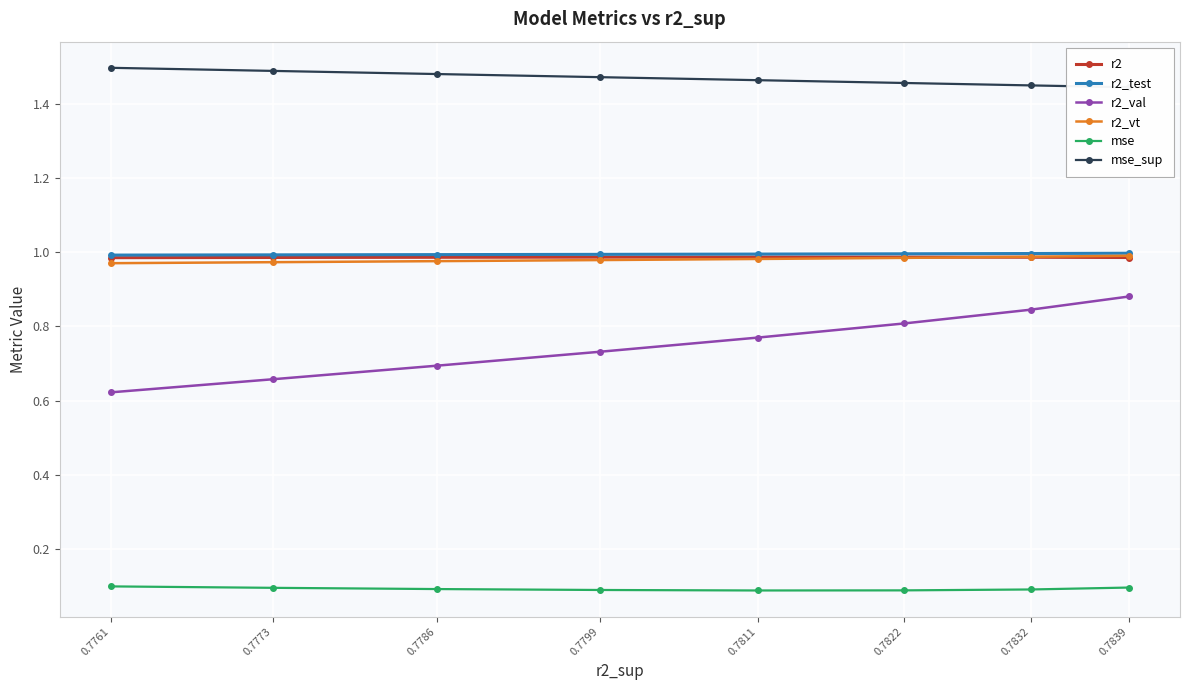

List the labels in order of r2_val value, largest first.

0.7839, 0.7832, 0.7822, 0.7811, 0.7799, 0.7786, 0.7773, 0.7761